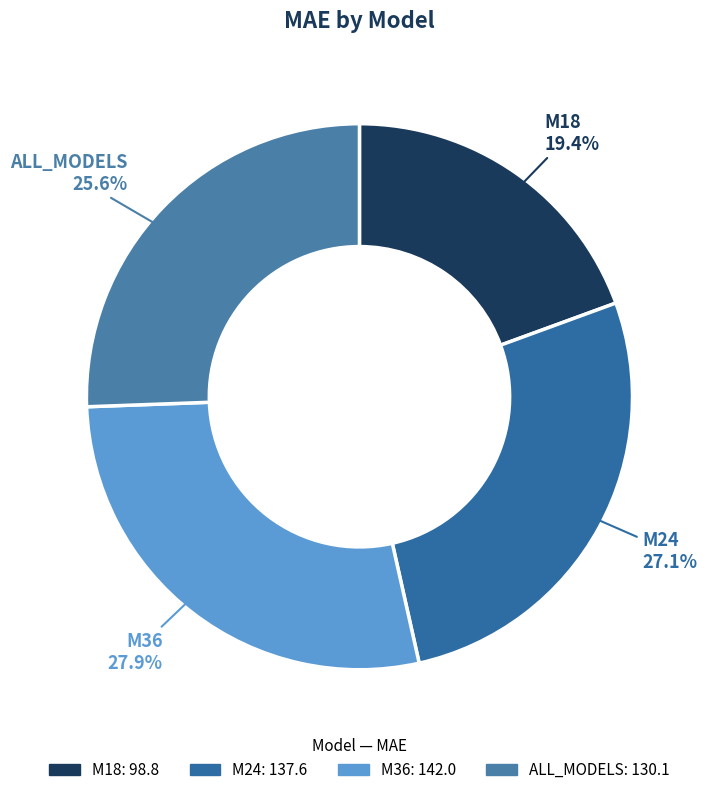

Is there a majority slice in this chart?

No